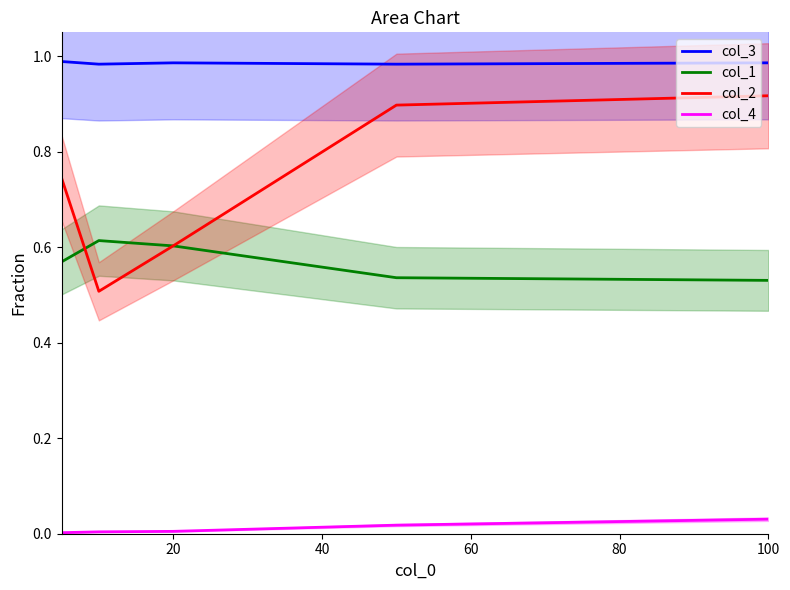

What is the average value of the col_3 series?

1.0